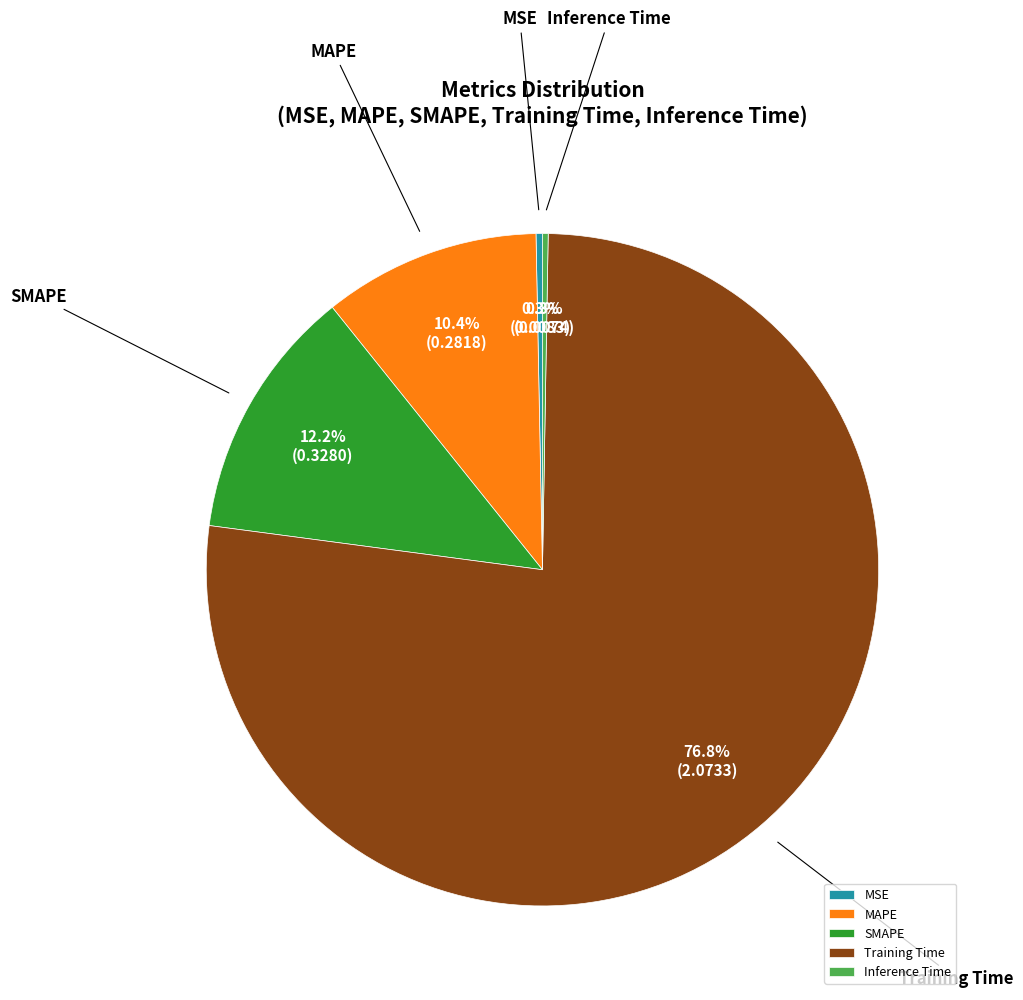

Which slice represents more than half of the pie?

Training Time